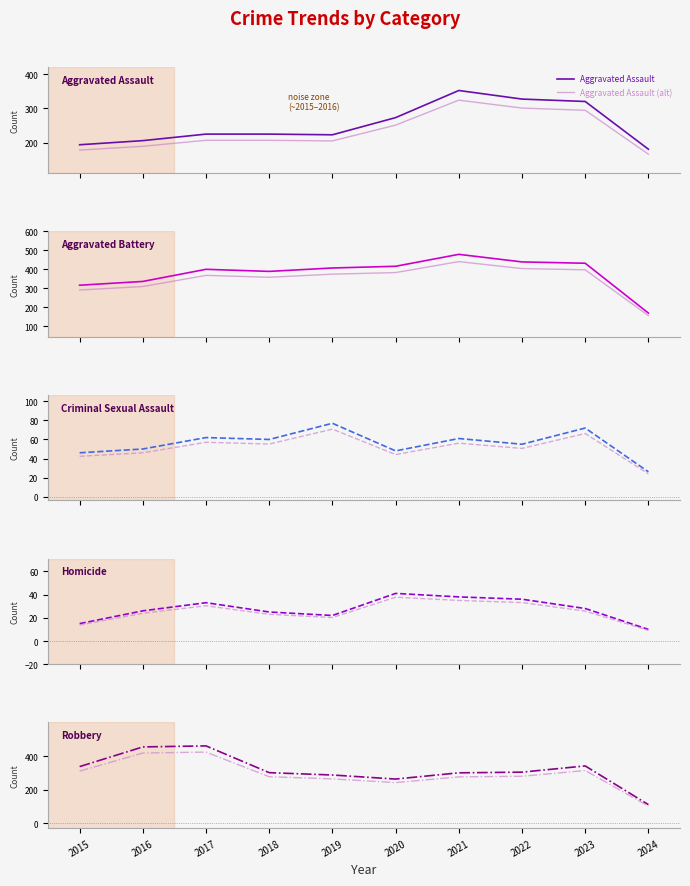

True or false: Aggravated Battery has a value of 389 at 2018.

True